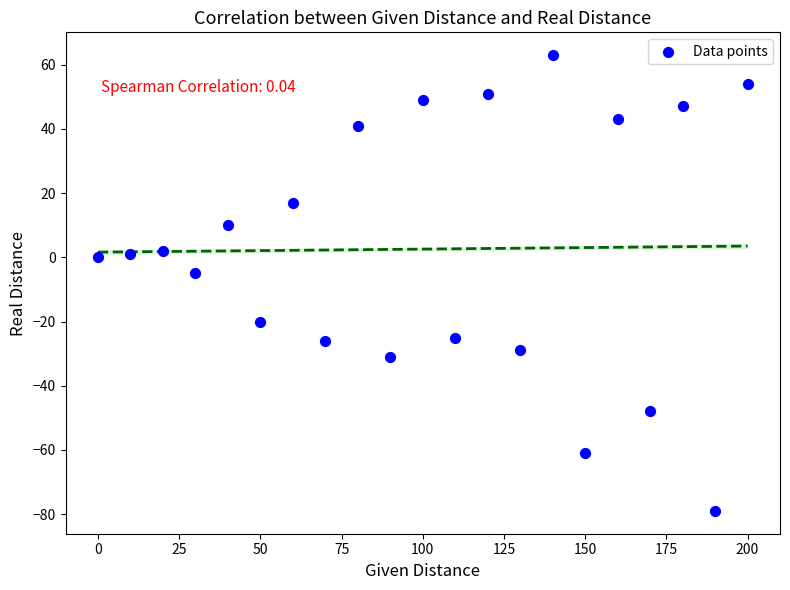

What Y value in the scatter plot is closest to -8?

-5